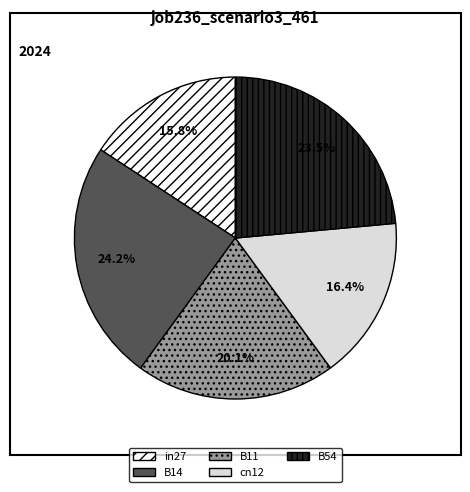

Does B54 represent more than half of the total?

No